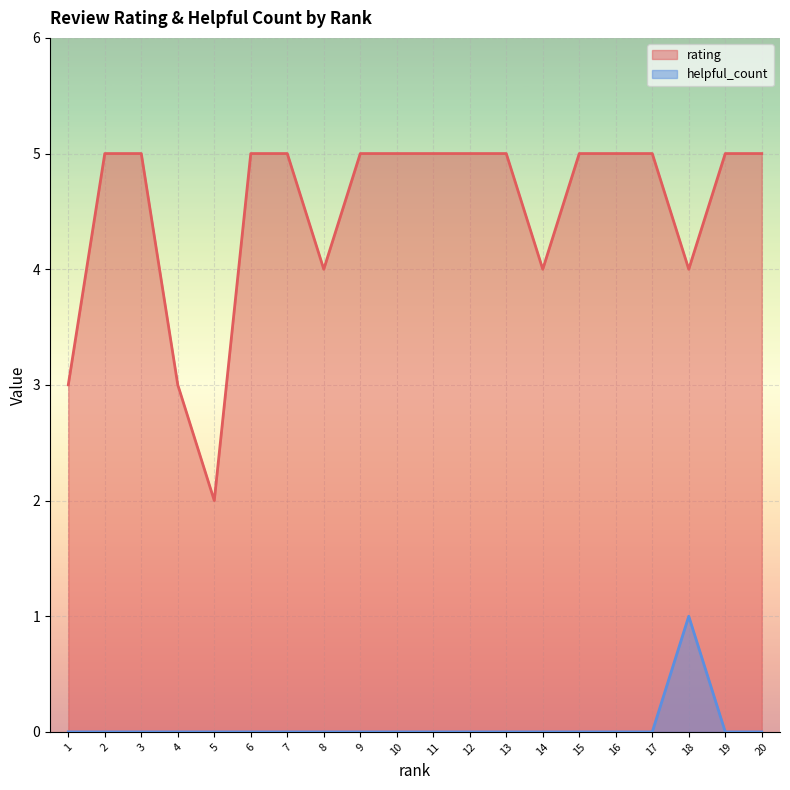

Is the value of helpful_count at 19 greater than the value of rating at 13?

No